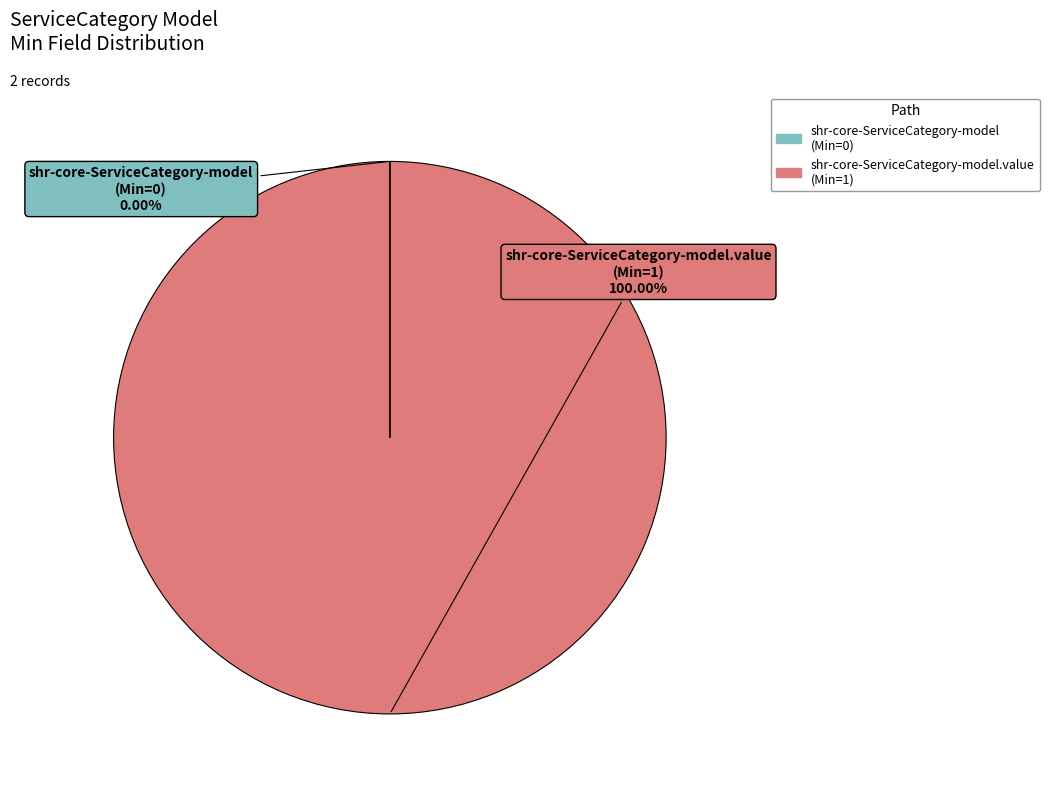

Is there any slice that represents more than half of the pie?

Yes